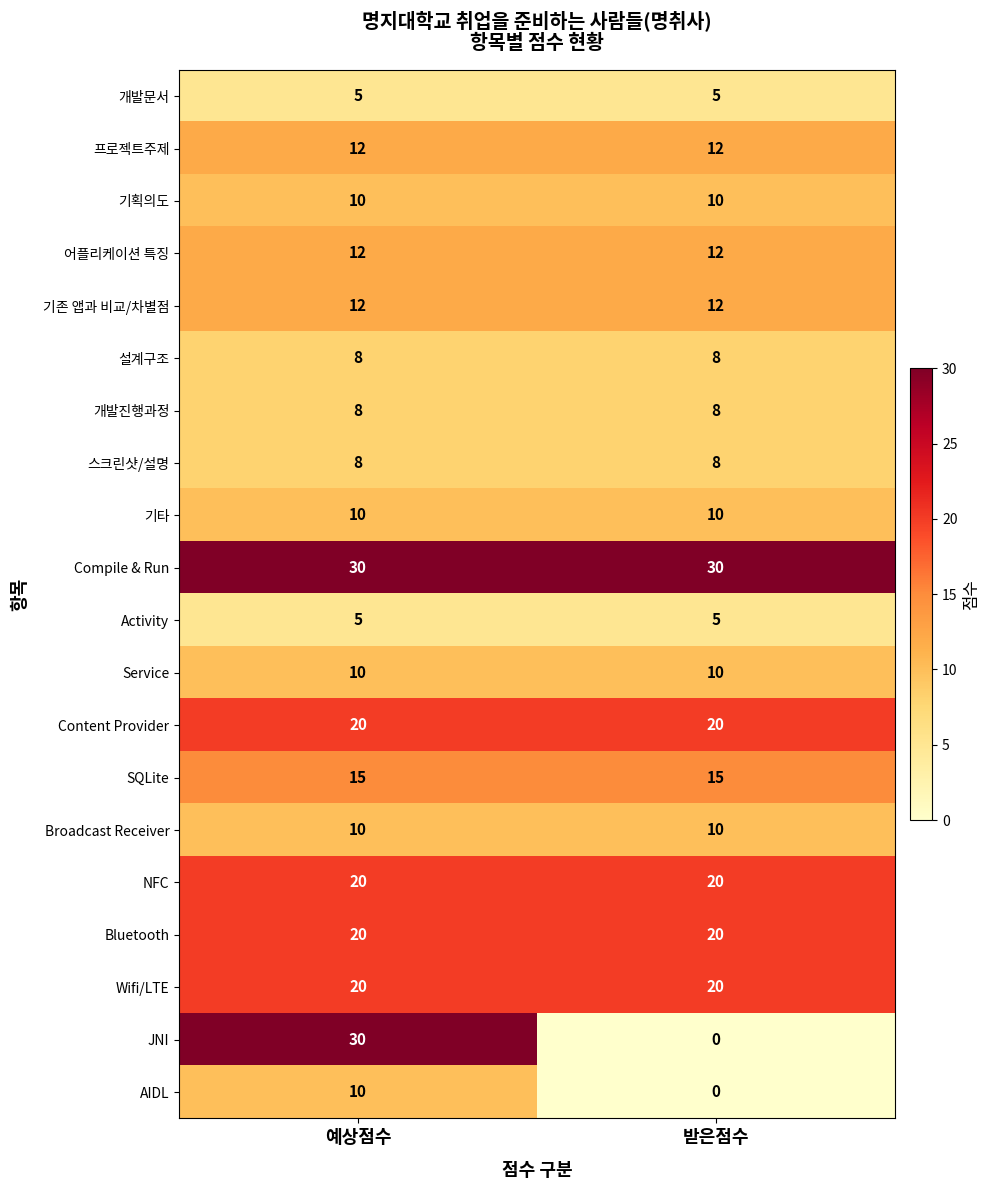

What is the maximum value for SQLite?

15